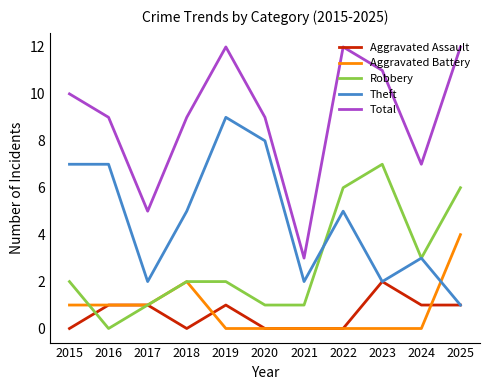

In Theft, how many points are lower than both neighbors (excluding endpoints)?

3